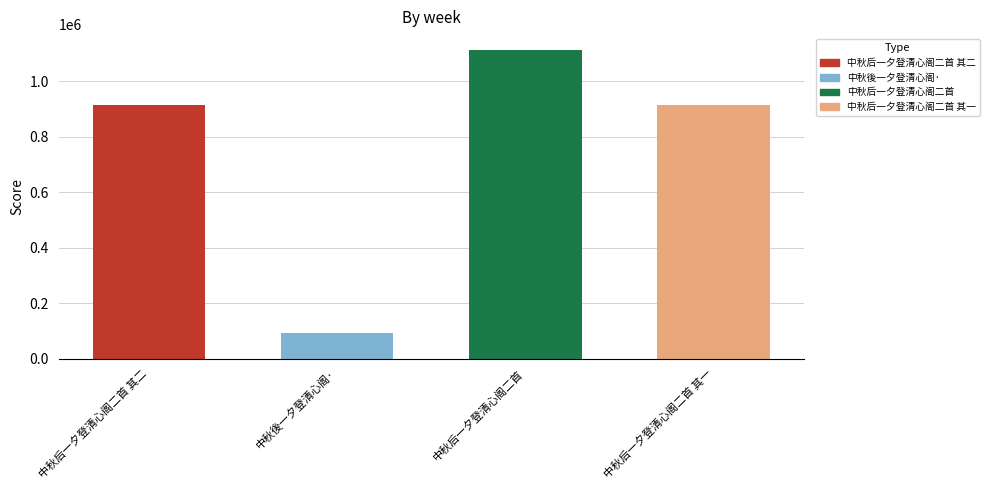

How many distinct data groups are displayed?

1